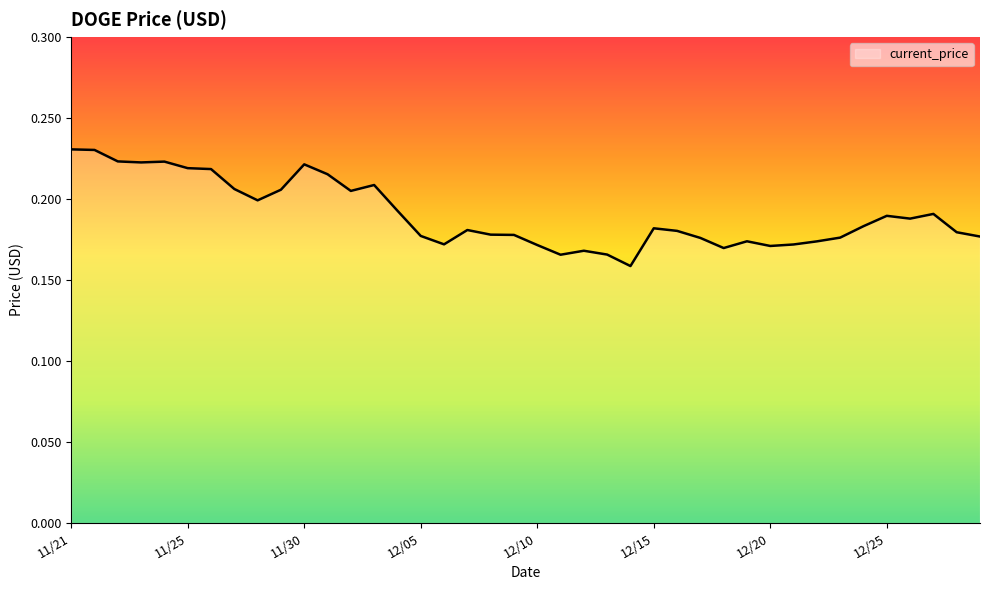

How many lines are shown in the chart?

1